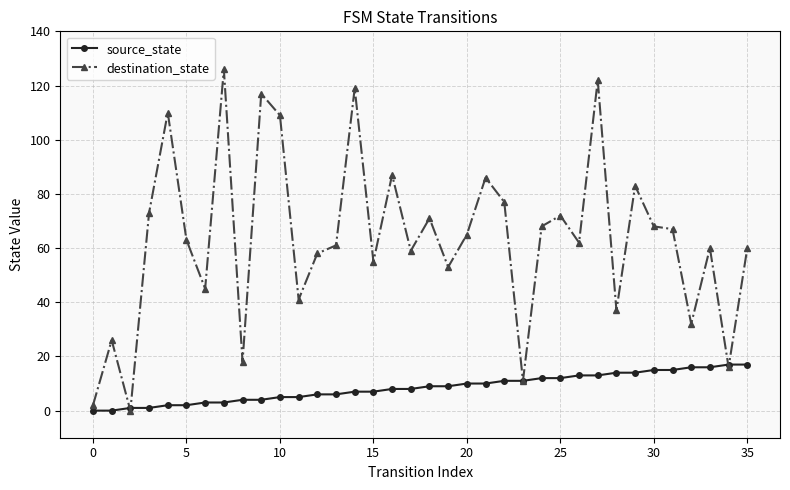

What is the greatest value displayed?

126